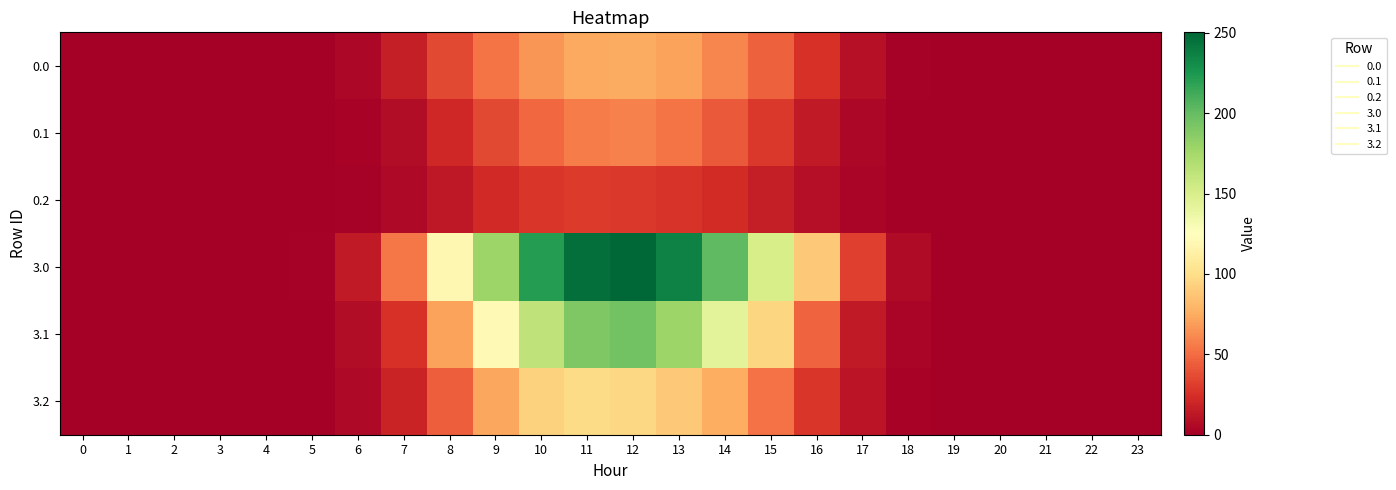

Which category has the highest value across all series?

12